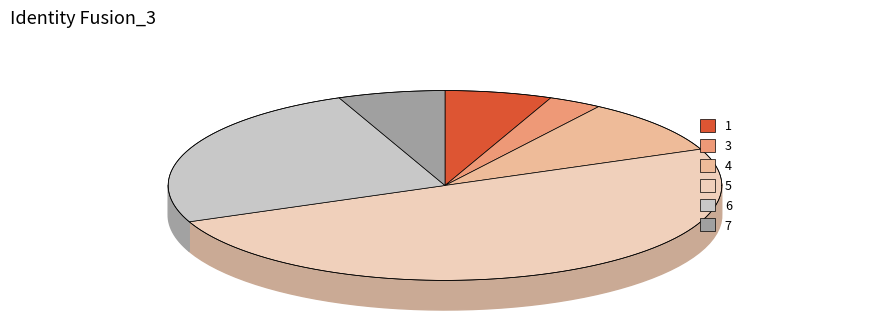

Combined, what portion of the pie is 3 and 4?

12.5%